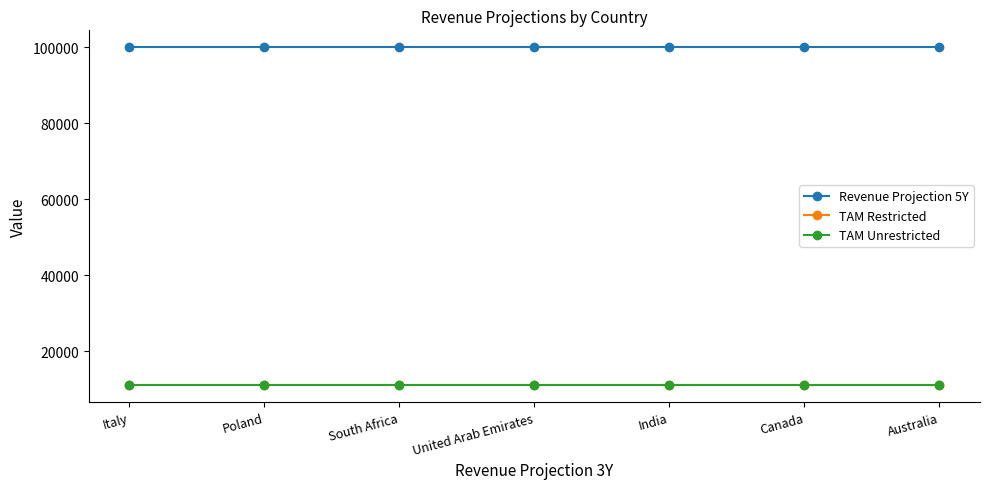

The Revenue Projection 5Y series shows 100000 at United Arab Emirates. True or false?

True